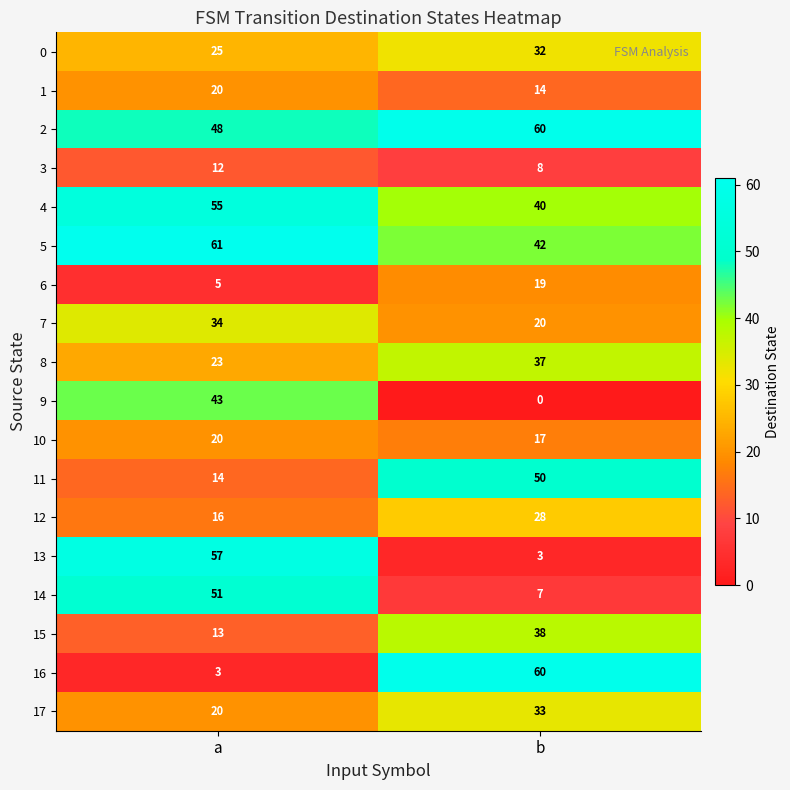

What value does the 0 series have at a?

25